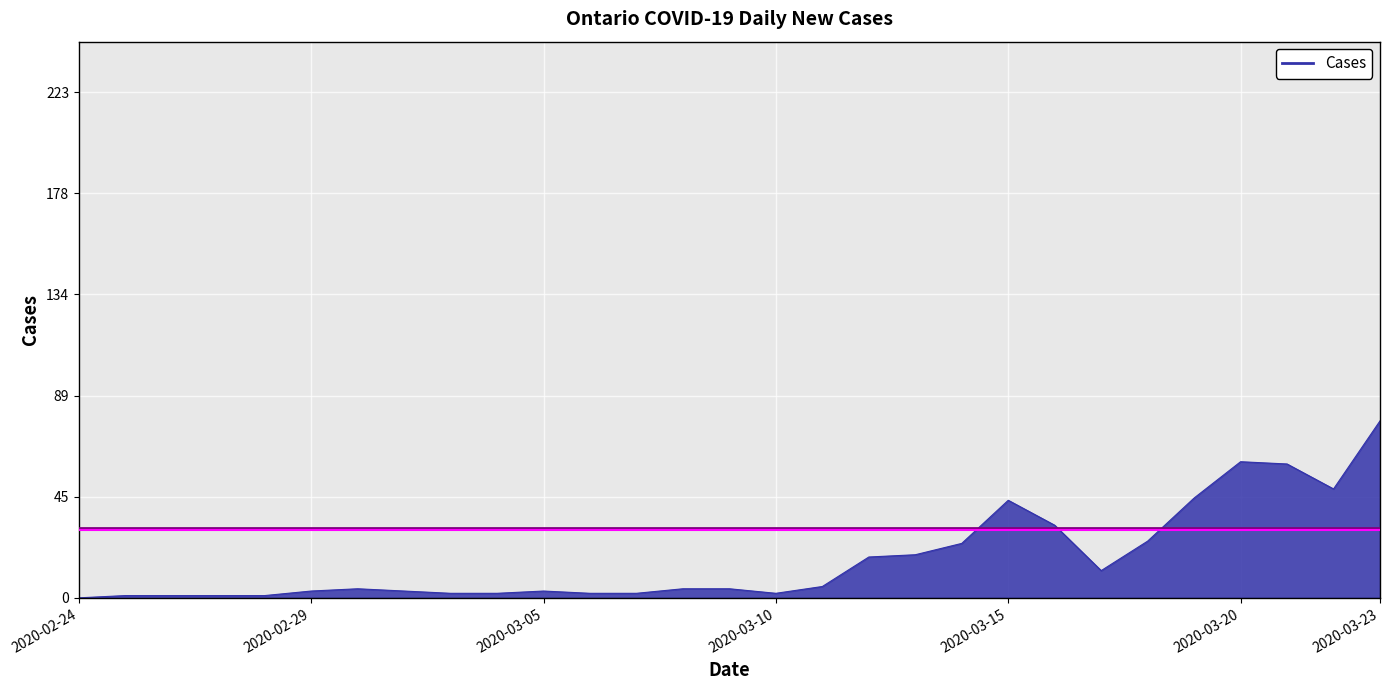

What is the difference between the maximum and minimum values?

78